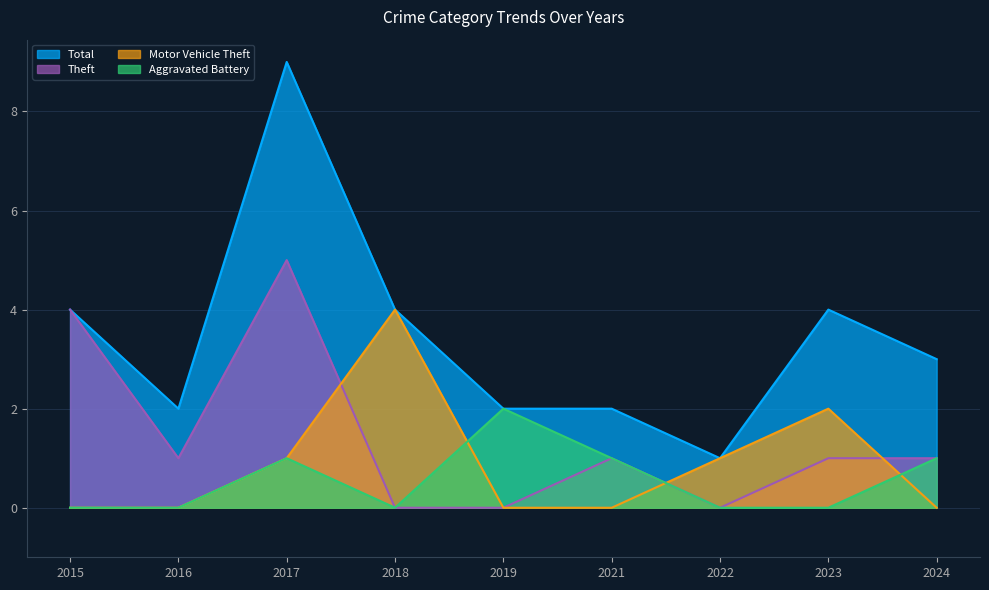

Which series changed the most between 2015 and 2016?

Theft